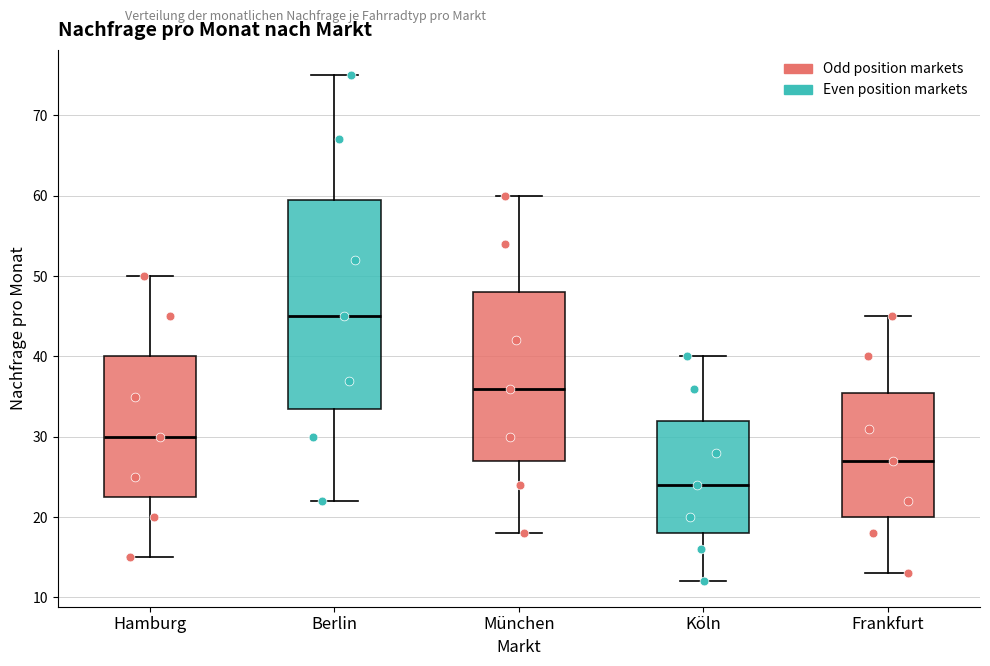

Comparing the boxes themselves (not the whiskers), which one is the tallest?

Berlin